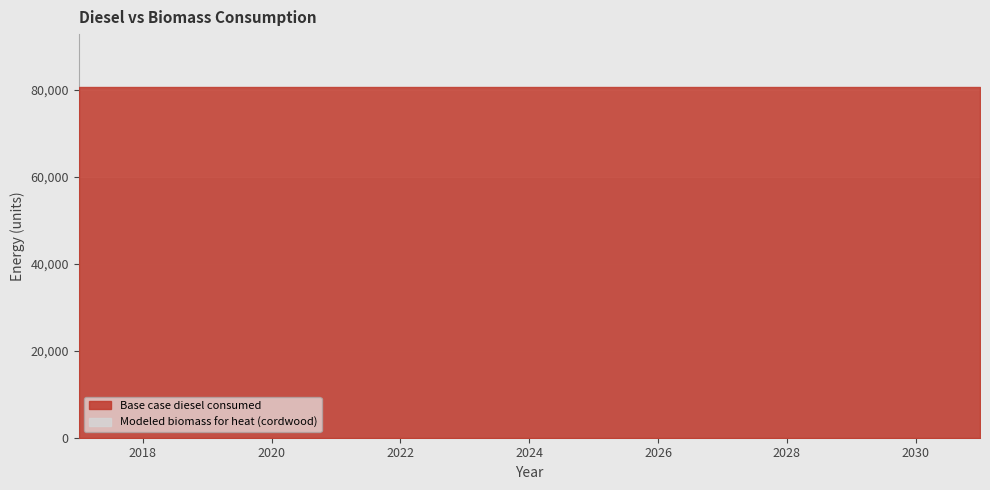

Does the chart display data point markers on the line(s)?

No